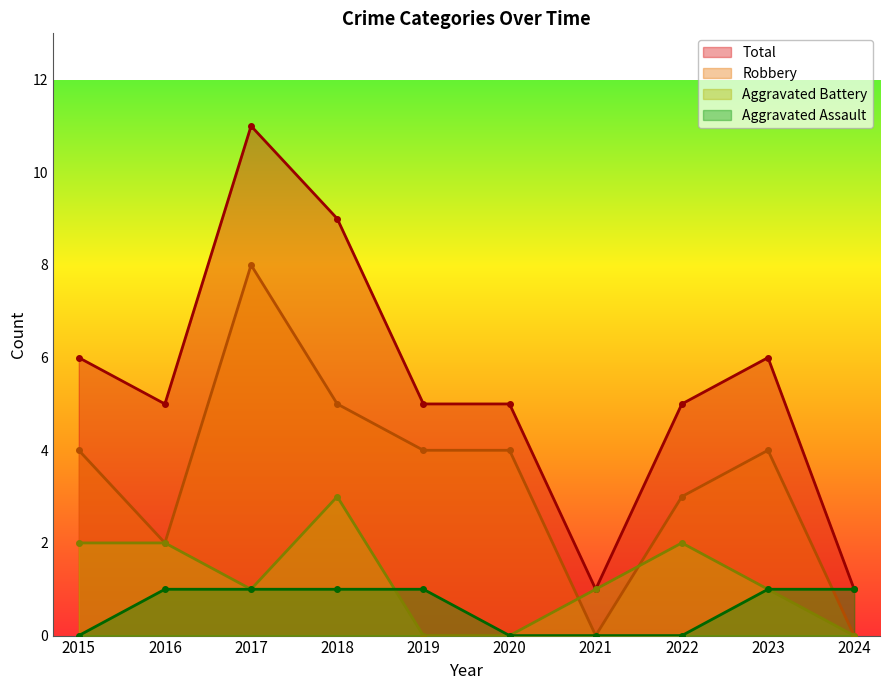

Which series changed the most between 2015 and 2019?

Aggravated Battery